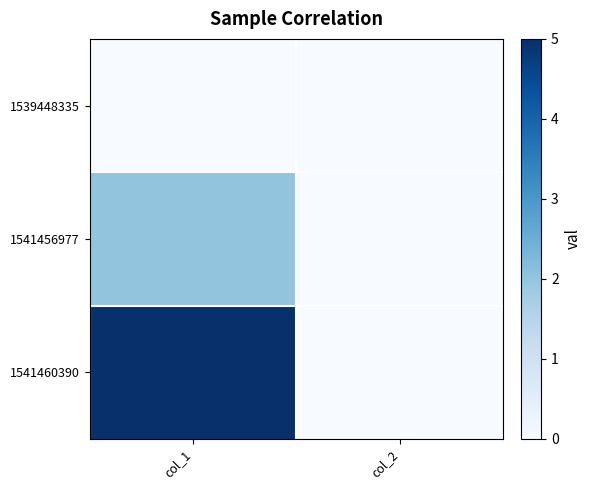

Reading left to right, extract all data points from this chart.

1539448335: col_1=0	col_2=0
1541456977: col_1=2	col_2=0
1541460390: col_1=5	col_2=0